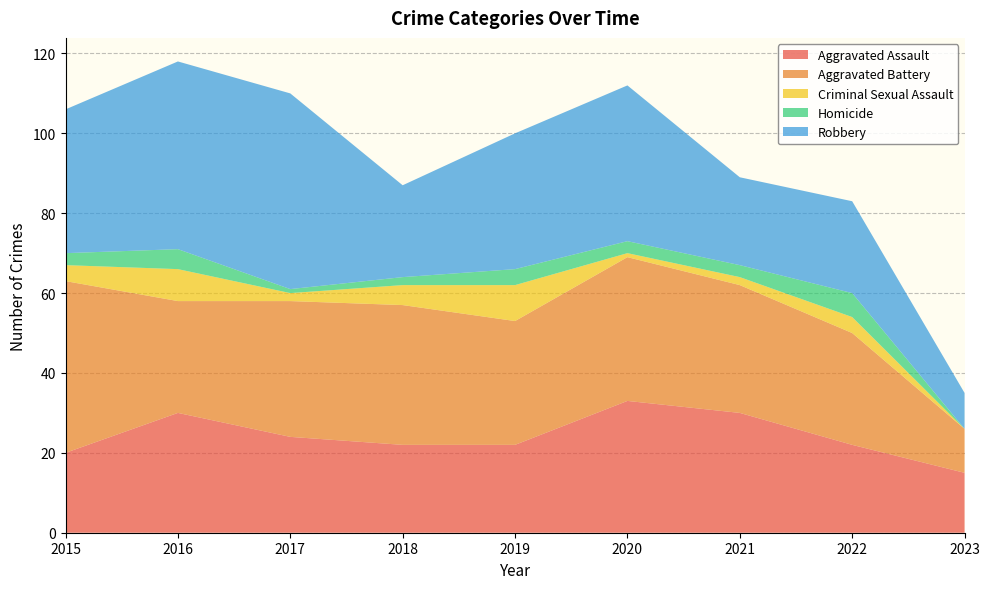

Reading left to right, extract all data points from this chart.

Aggravated Assault: 20	30	24	22	22	33	30	22	15
Aggravated Battery: 43	28	34	35	31	36	32	28	11
Criminal Sexual Assault: 4	8	2	5	9	1	2	4	0
Homicide: 3	5	1	2	4	3	3	6	0
Robbery: 36	47	49	23	34	39	22	23	9